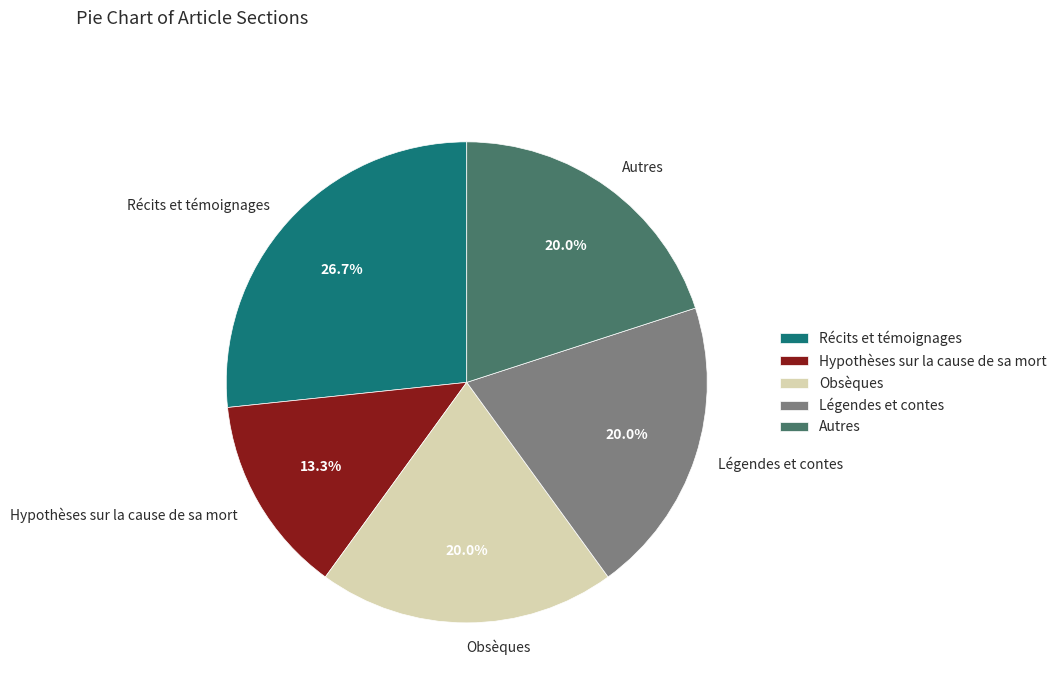

To the nearest percent, what percentage of the pie is Légendes et contes?

20%